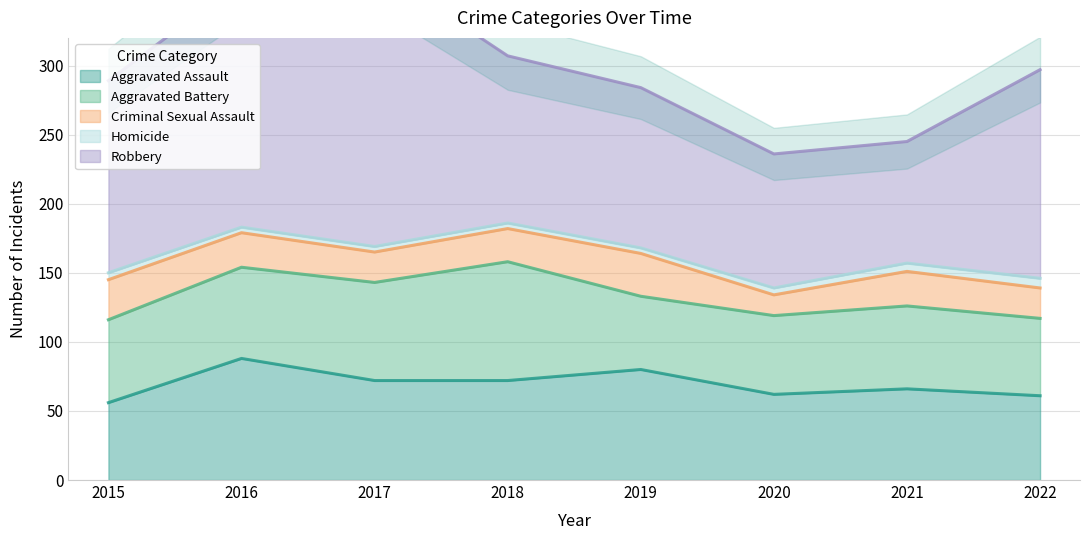

The value of Aggravated Assault at 2022 is 61. True or false?

True